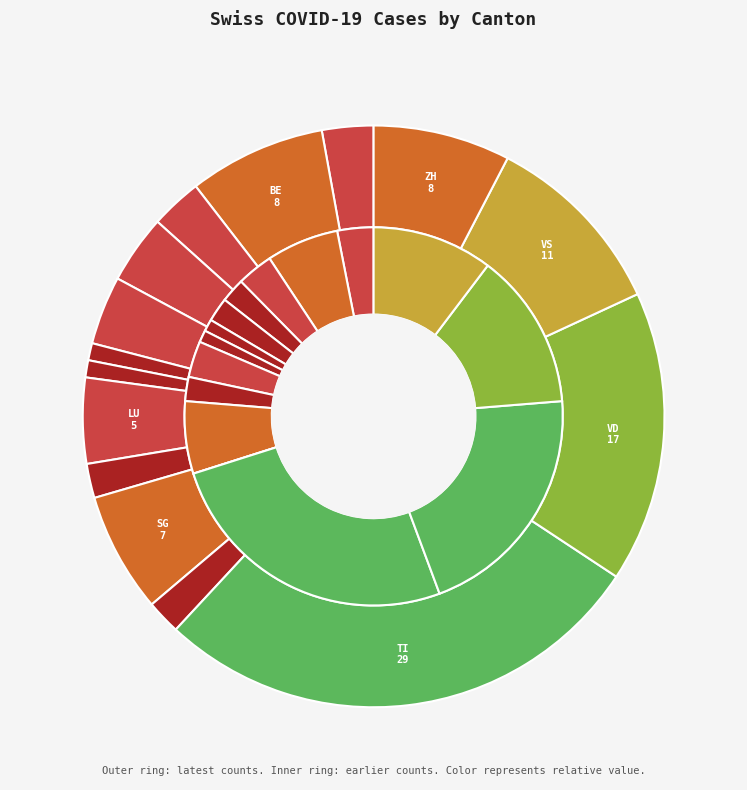

True or false: JU accounts for 7% of the total.

False